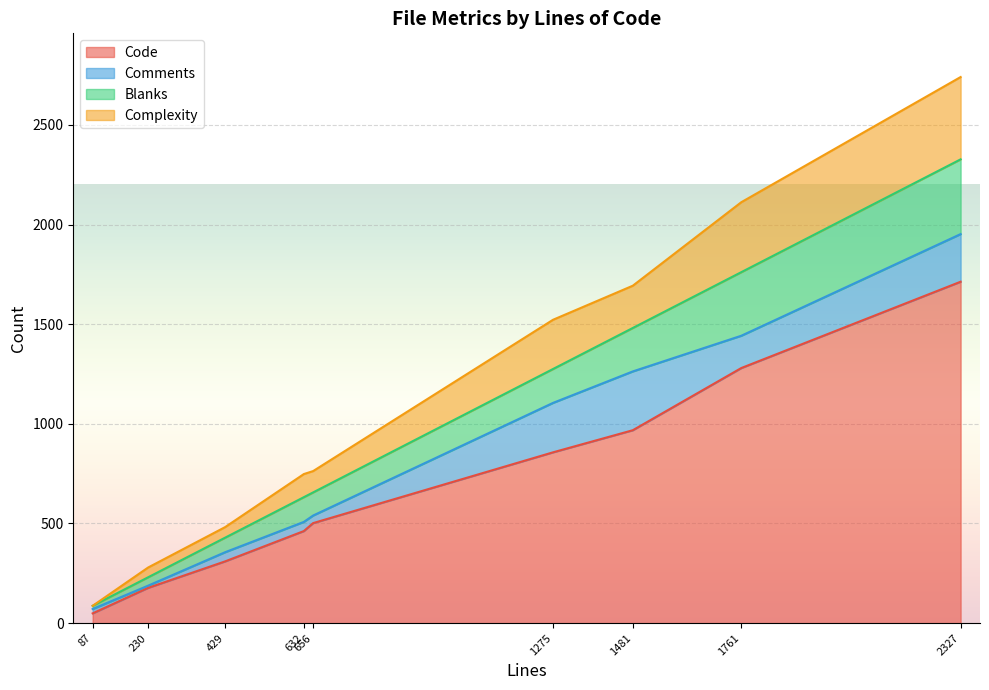

After their last crossing, which series has the higher values: Comments or Blanks?

Blanks